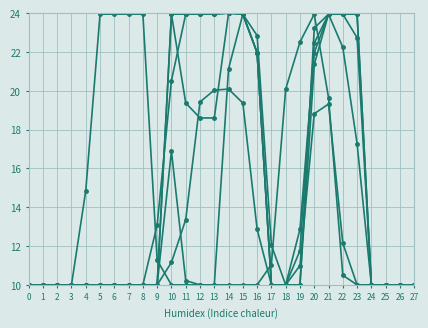

How many categories are shown in the chart?

28